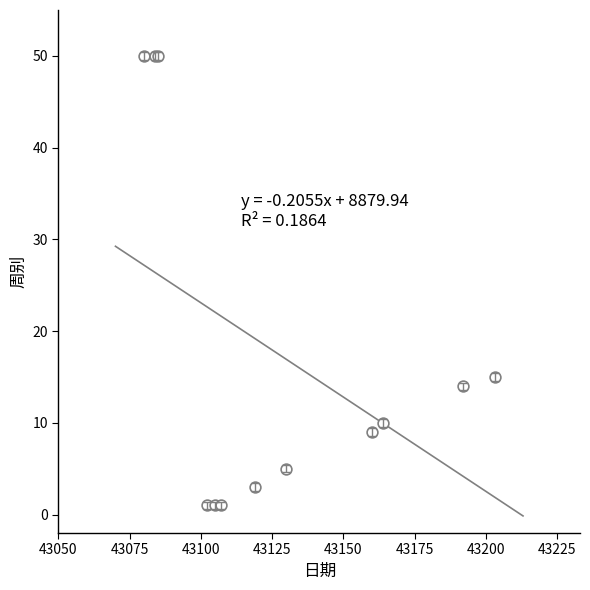

What Y value in the scatter plot is closest to 25?

15